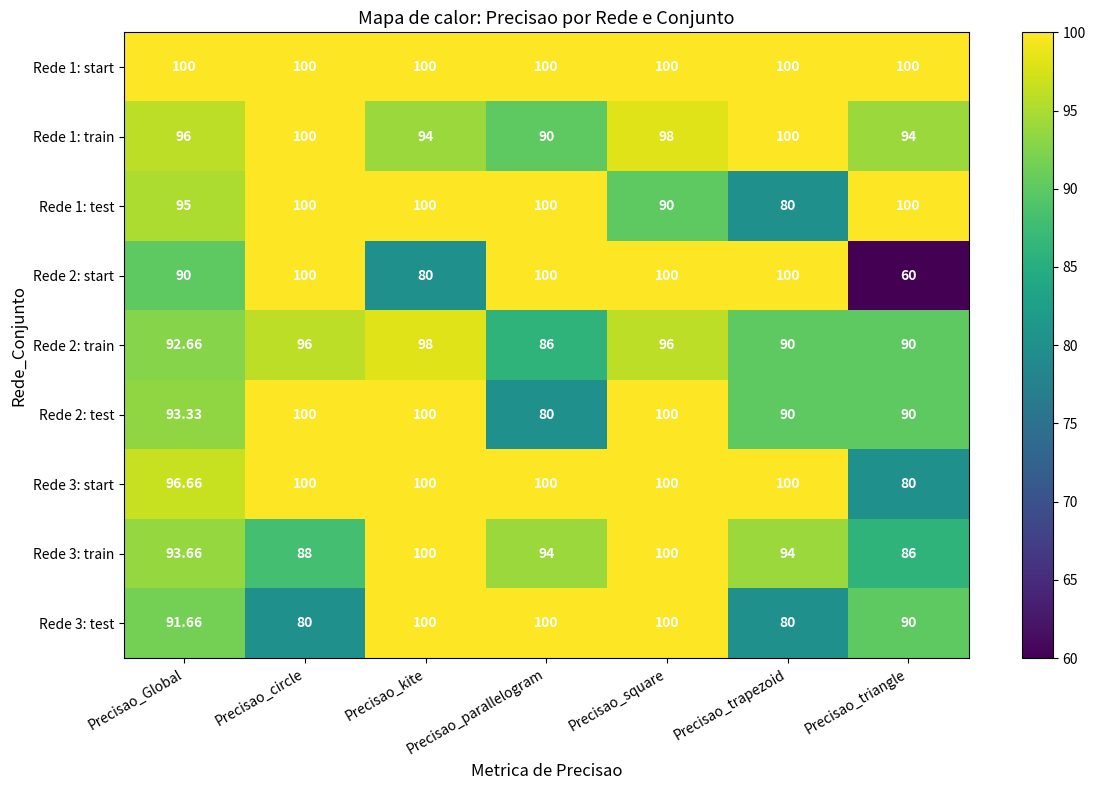

Reading left to right, list all the values displayed in this chart.

Rede 1: start: Precisao_Global=100.0	Precisao_circle=100.0	Precisao_kite=100.0	Precisao_parallelogram=100.0	Precisao_square=100.0	Precisao_trapezoid=100.0	Precisao_triangle=100.0
Rede 1: train: Precisao_Global=96.0	Precisao_circle=100.0	Precisao_kite=94.0	Precisao_parallelogram=90.0	Precisao_square=98.0	Precisao_trapezoid=100.0	Precisao_triangle=94.0
Rede 1: test: Precisao_Global=95.0	Precisao_circle=100.0	Precisao_kite=100.0	Precisao_parallelogram=100.0	Precisao_square=90.0	Precisao_trapezoid=80.0	Precisao_triangle=100.0
Rede 2: start: Precisao_Global=90.0	Precisao_circle=100.0	Precisao_kite=80.0	Precisao_parallelogram=100.0	Precisao_square=100.0	Precisao_trapezoid=100.0	Precisao_triangle=60.0
Rede 2: train: Precisao_Global=92.7	Precisao_circle=96.0	Precisao_kite=98.0	Precisao_parallelogram=86.0	Precisao_square=96.0	Precisao_trapezoid=90.0	Precisao_triangle=90.0
Rede 2: test: Precisao_Global=93.3	Precisao_circle=100.0	Precisao_kite=100.0	Precisao_parallelogram=80.0	Precisao_square=100.0	Precisao_trapezoid=90.0	Precisao_triangle=90.0
Rede 3: start: Precisao_Global=96.7	Precisao_circle=100.0	Precisao_kite=100.0	Precisao_parallelogram=100.0	Precisao_square=100.0	Precisao_trapezoid=100.0	Precisao_triangle=80.0
Rede 3: train: Precisao_Global=93.7	Precisao_circle=88.0	Precisao_kite=100.0	Precisao_parallelogram=94.0	Precisao_square=100.0	Precisao_trapezoid=94.0	Precisao_triangle=86.0
Rede 3: test: Precisao_Global=91.7	Precisao_circle=80.0	Precisao_kite=100.0	Precisao_parallelogram=100.0	Precisao_square=100.0	Precisao_trapezoid=80.0	Precisao_triangle=90.0